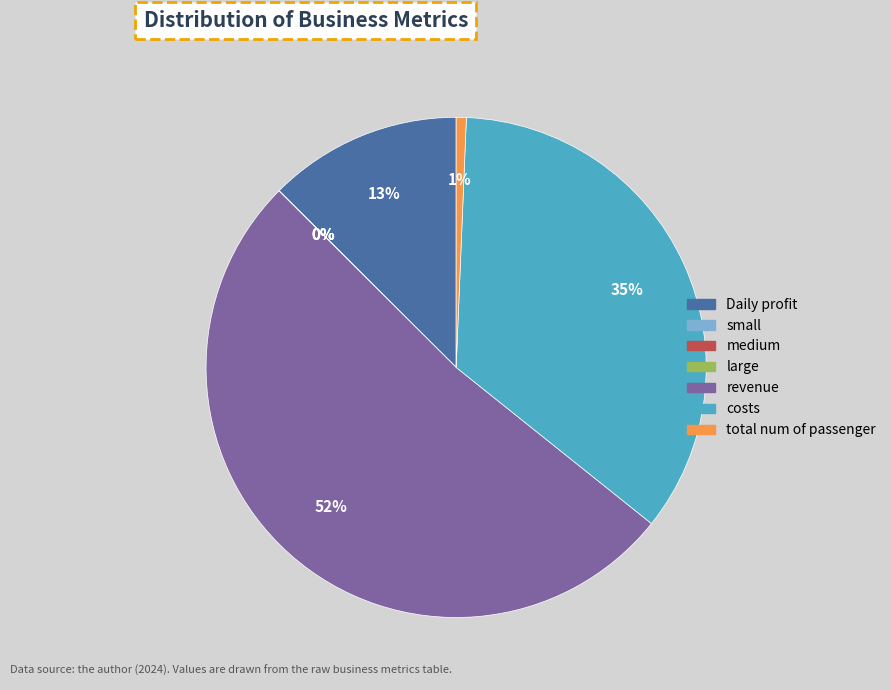

Is it true that costs is 25% of the pie?

False